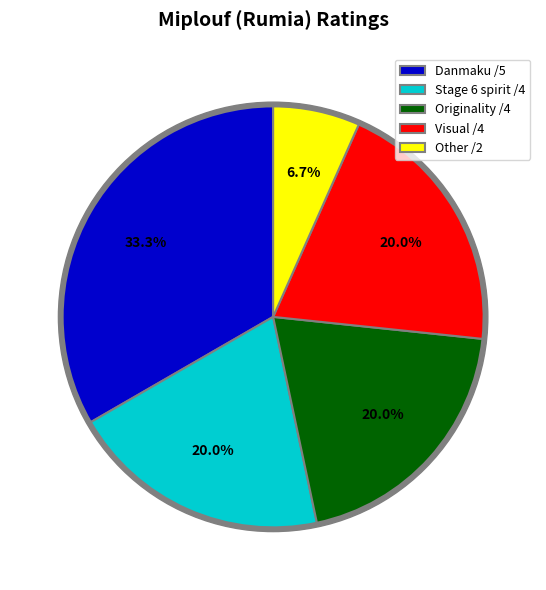

Rank the categories by value from highest to lowest.

Danmaku /5, Stage 6 spirit /4, Originality /4, Visual /4, Other /2